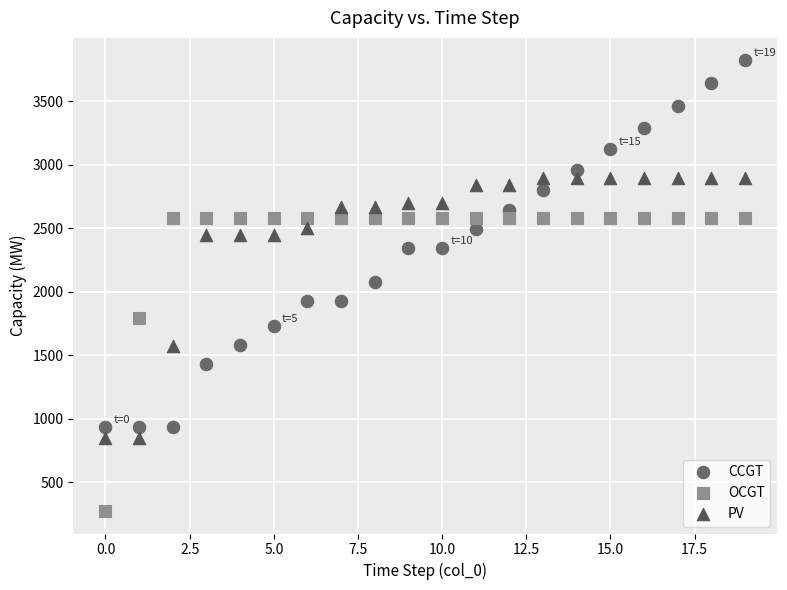

Which series has the widest spread of Y values?

CCGT